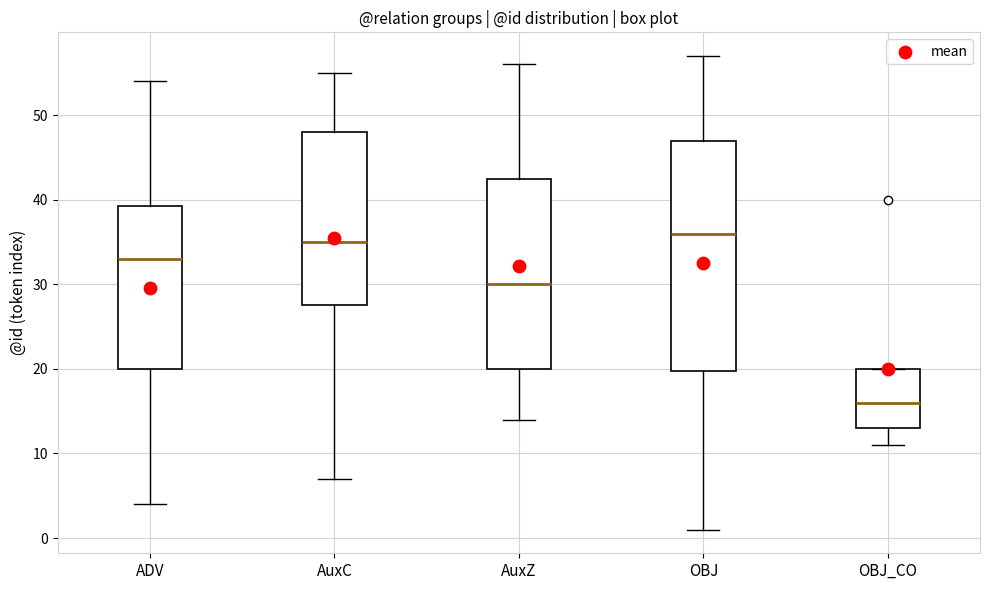

Comparing the boxes themselves (not the whiskers), which one is the tallest?

OBJ